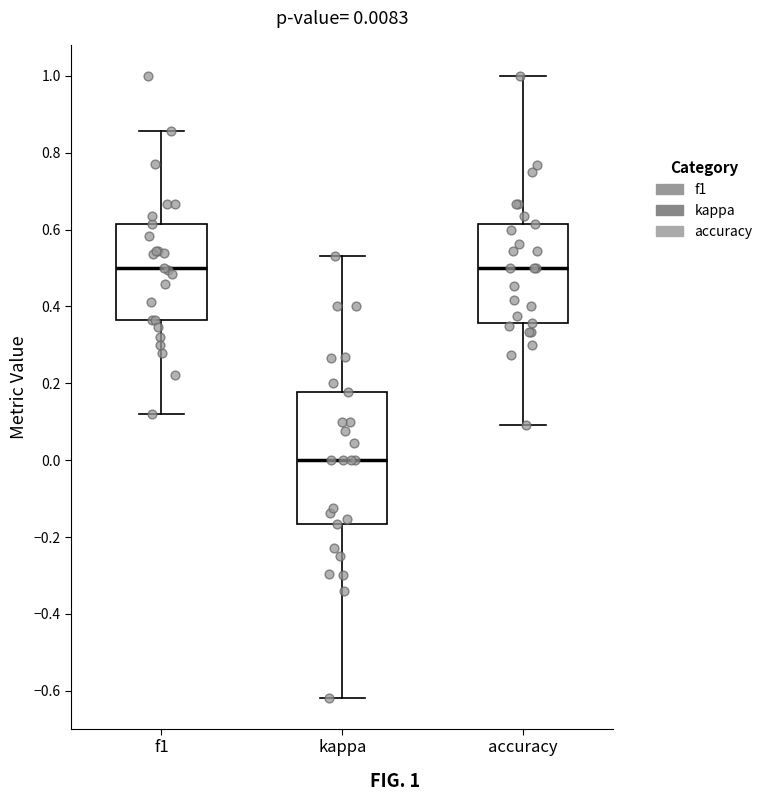

Which box is the tallest, from its lower edge to its upper edge?

kappa